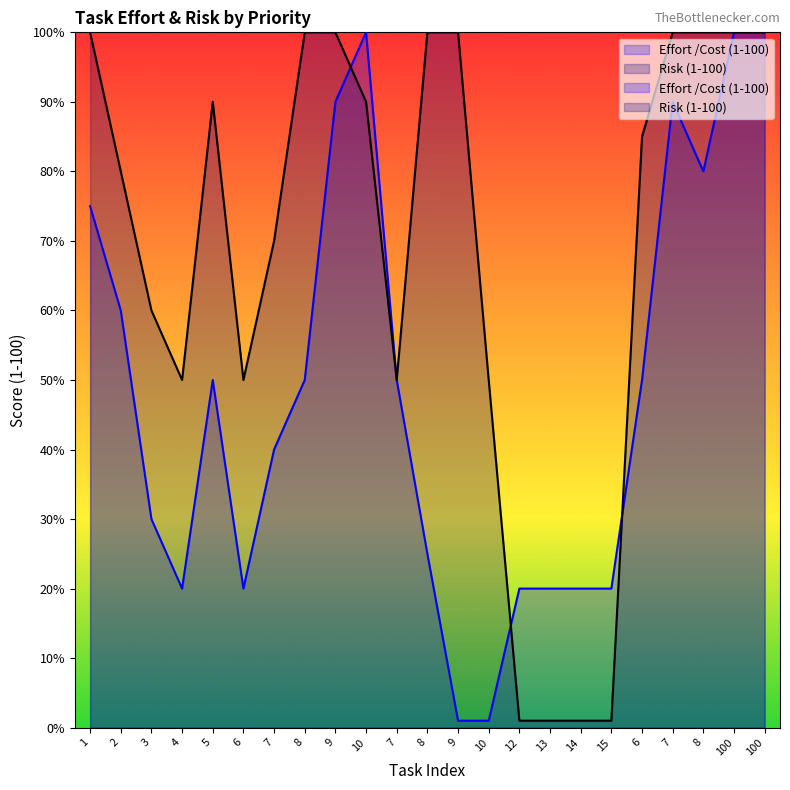

What is the label of the 20th point from the right?

4